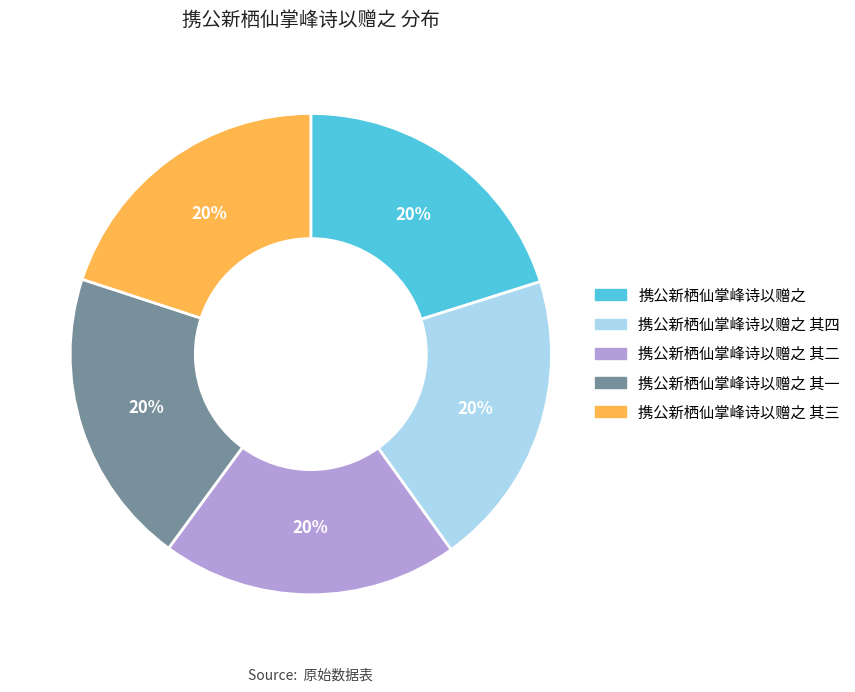

To the nearest percent, what is the average slice percentage?

20%